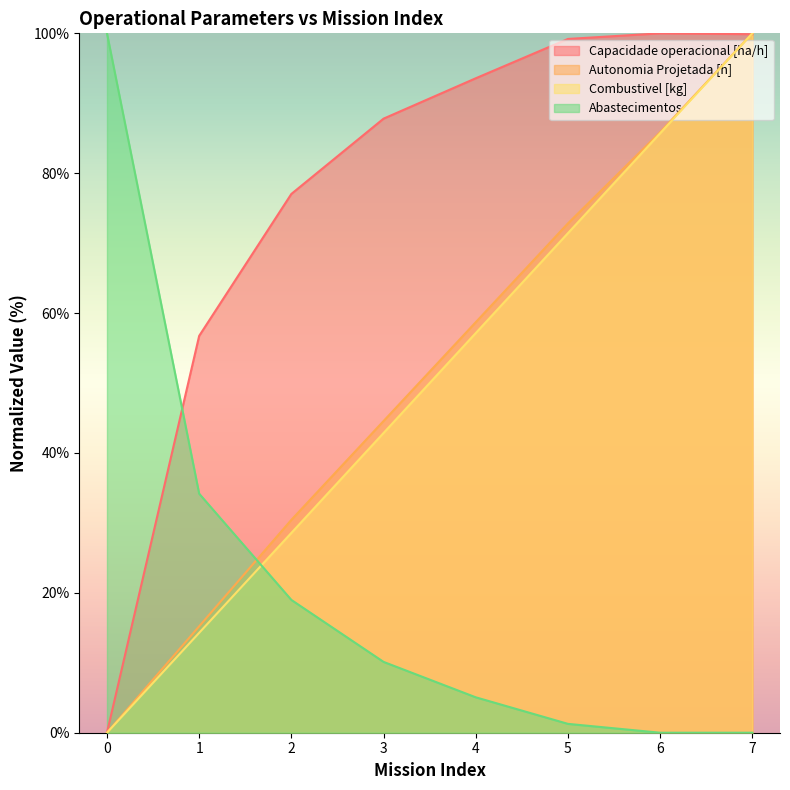

At which label does Autonomia Projetada [h] reach its peak?

7